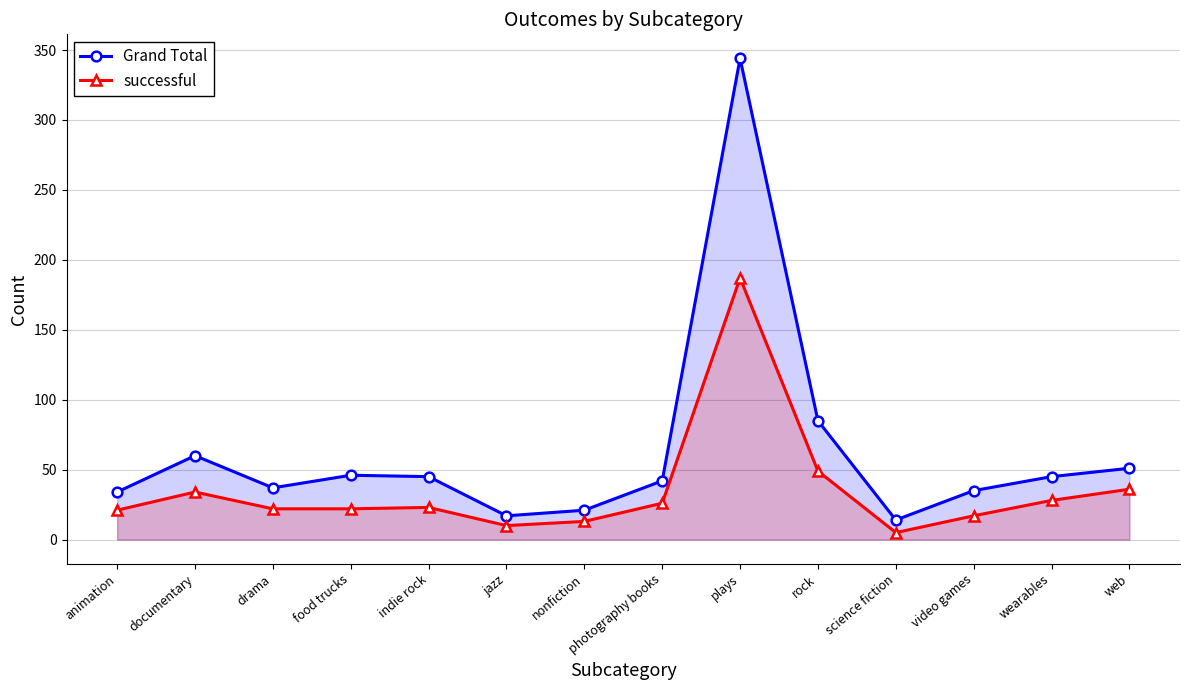

Is it true that Grand Total equals 18 at drama?

False